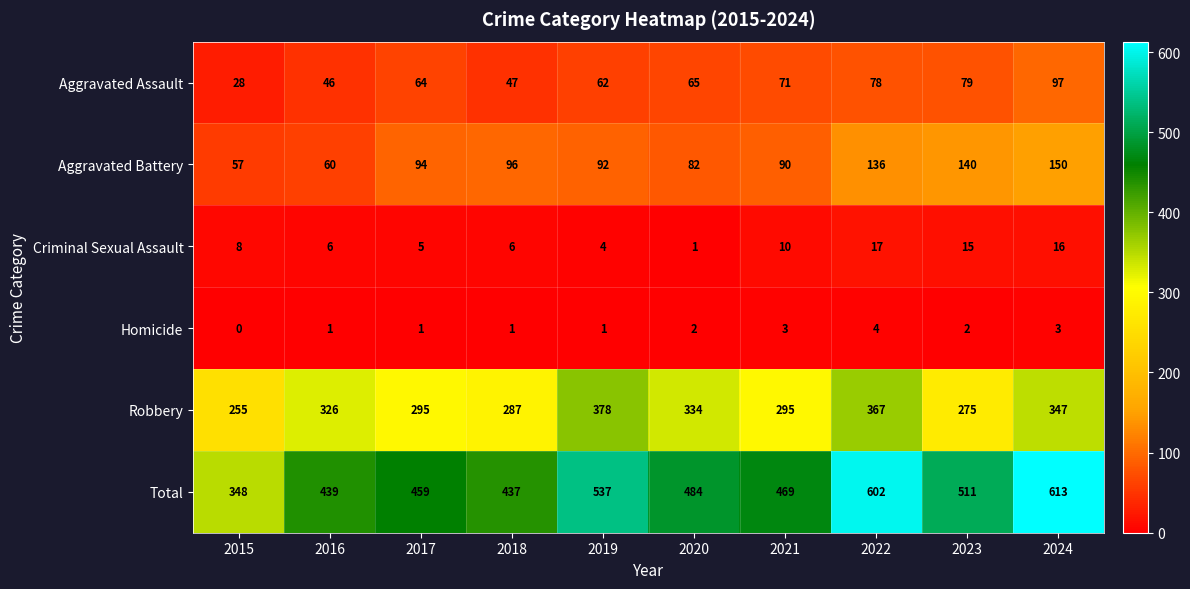

Where is Robbery nearest to the value 316?

2016